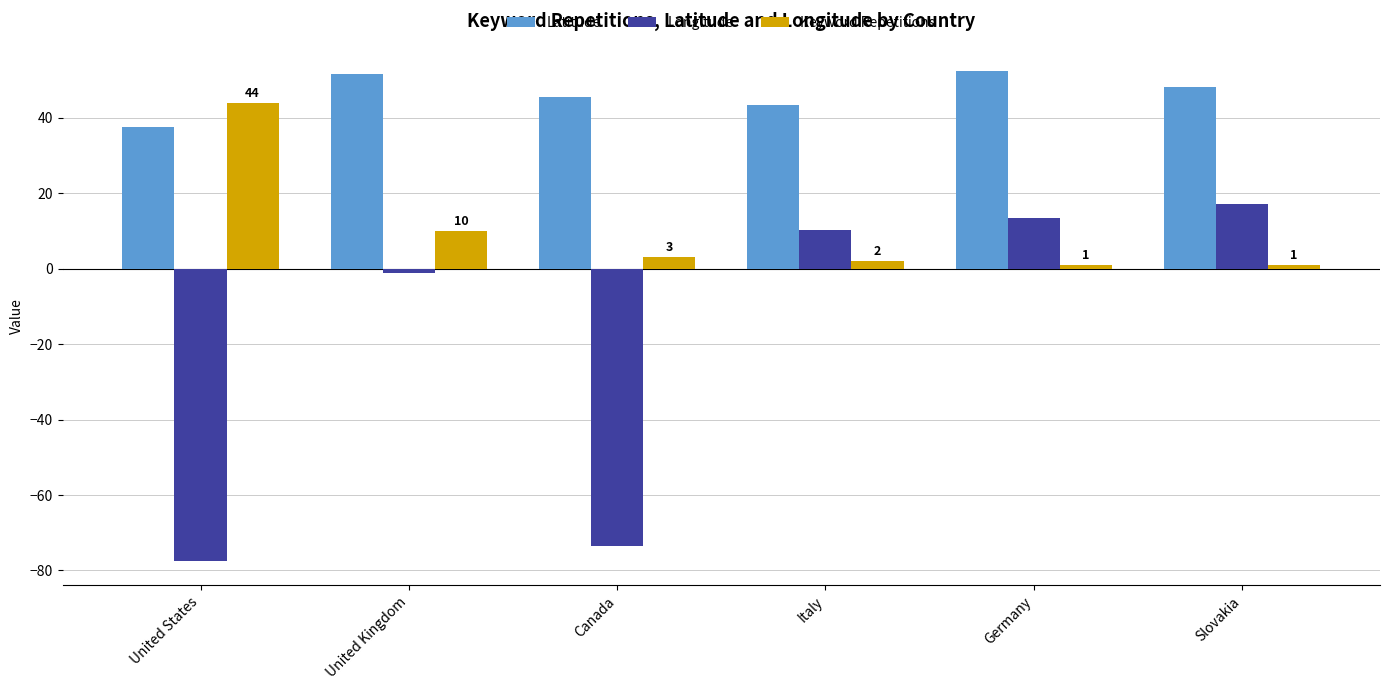

Rank the series by their maximum value, from highest to lowest.

Latitude, Keyword Repetitions, Longitude